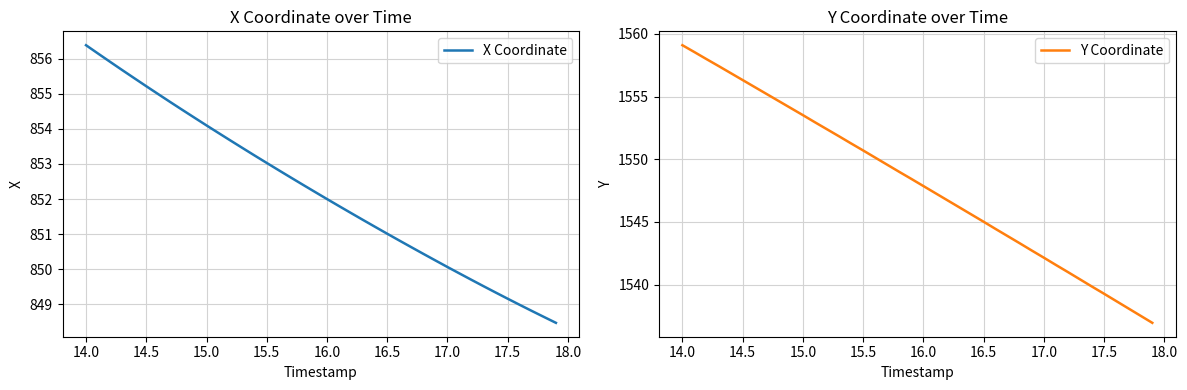

How many values in the Y Coordinate series are below 1548?

20